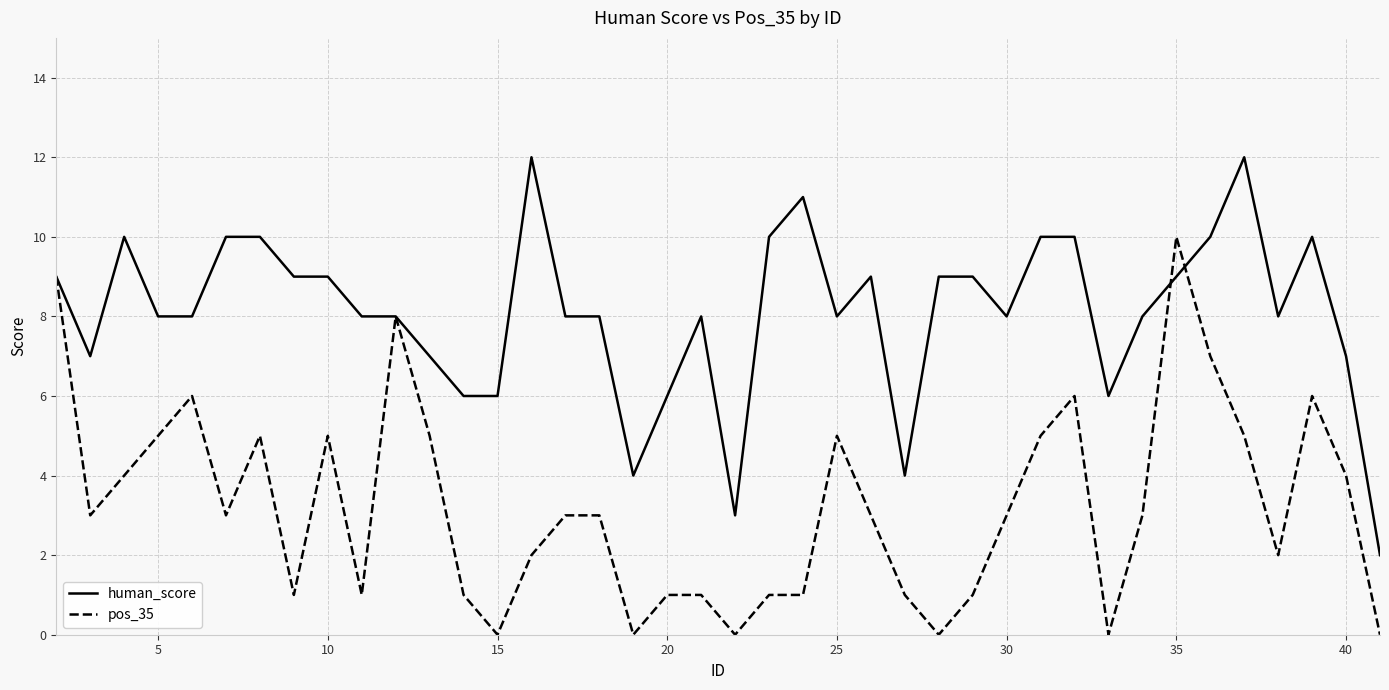

Which series has the largest total across all categories?

human_score